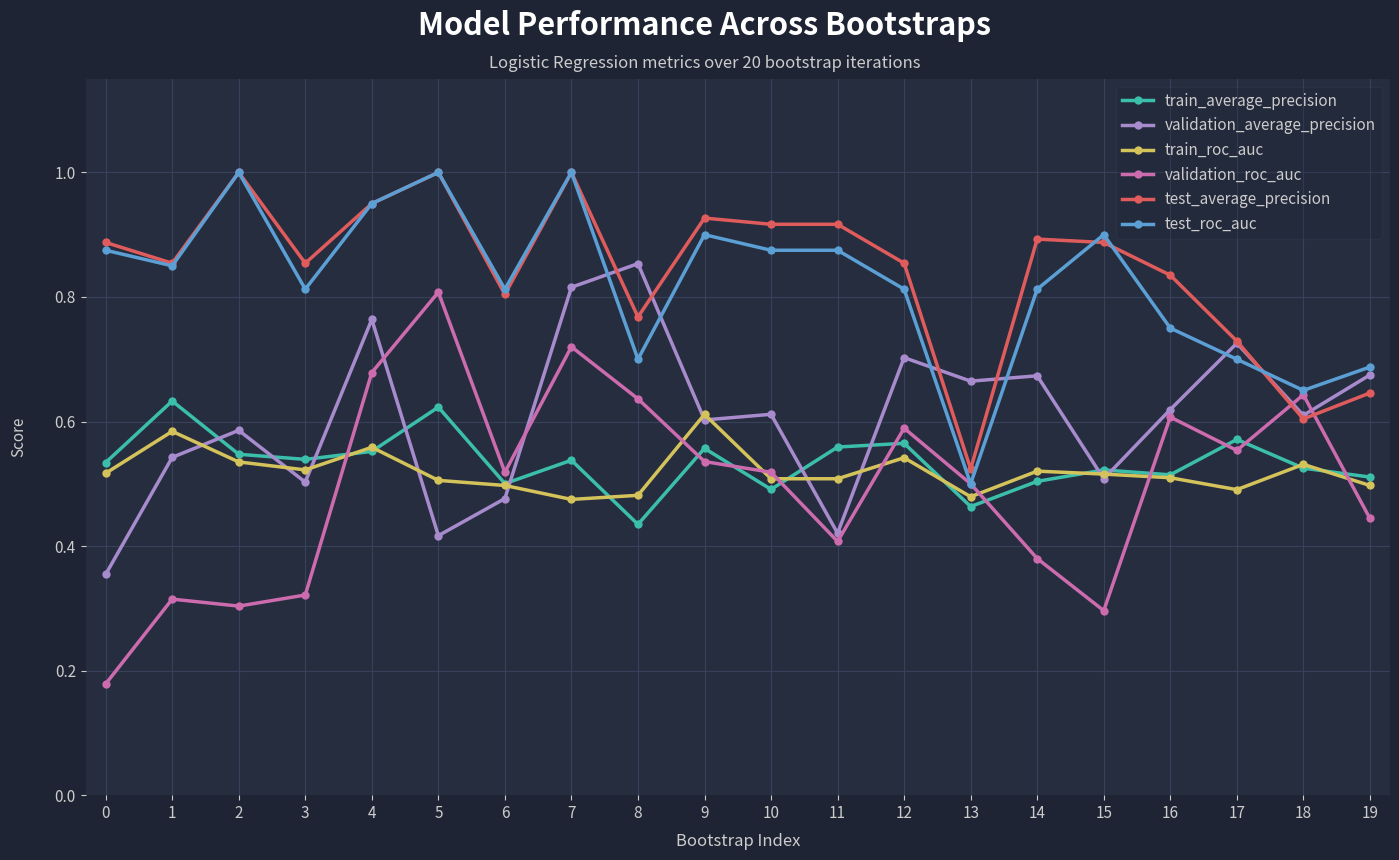

The value of validation_roc_auc at 12 is 0.3. True or false?

False